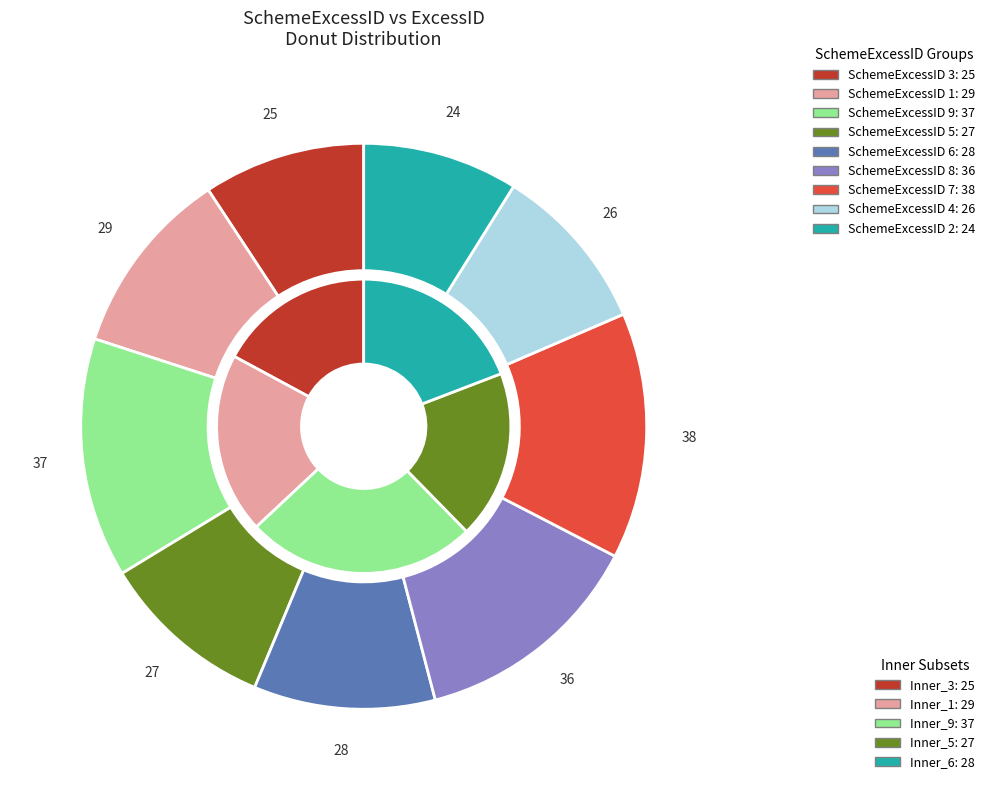

What is the ratio of the value at 4 to the value at 2?

1.1